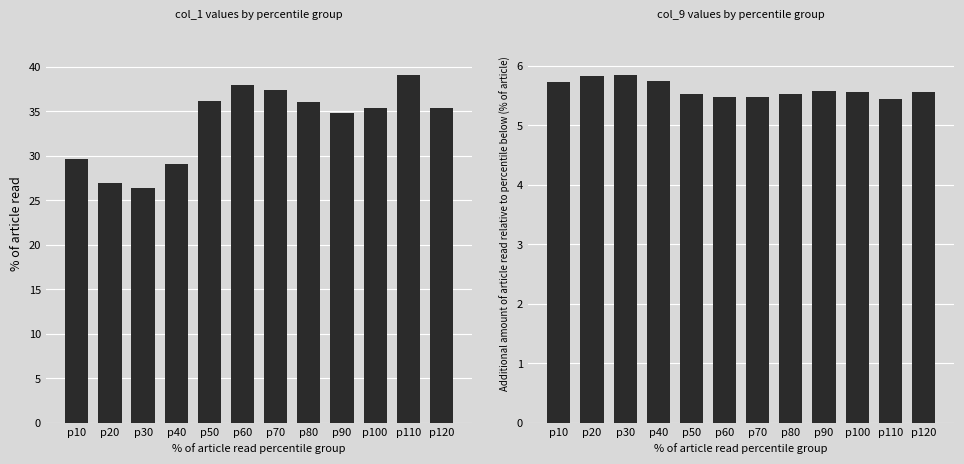

List the series in order of their peak value, lowest first.

col_9, col_1